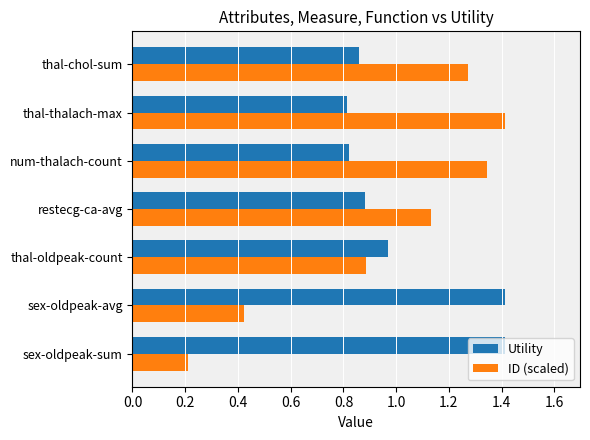

What is the sum of all Utility values?

7.2